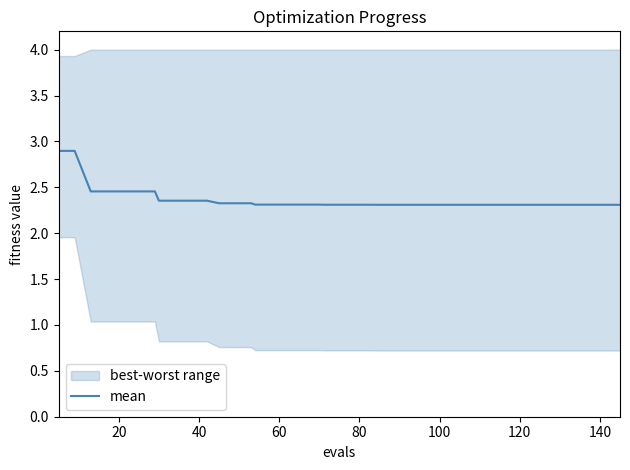

What is the minimum value for mean?

2.3